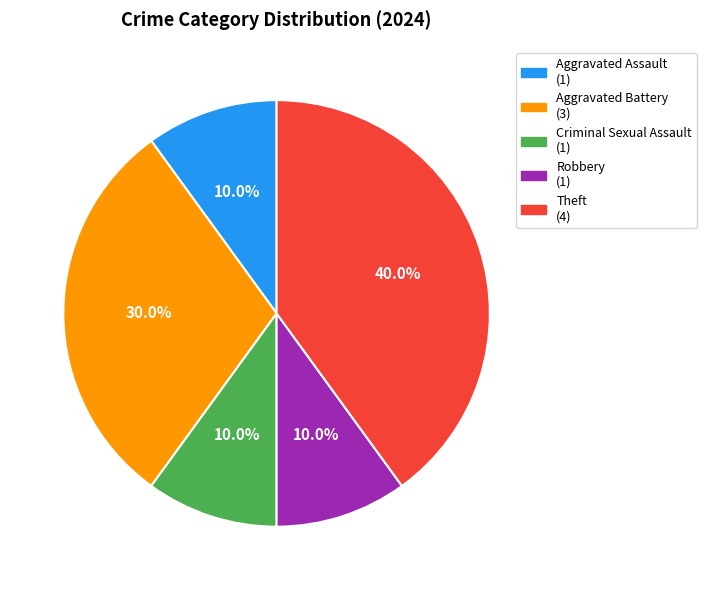

What portion of the pie excludes Robbery?

90.0%